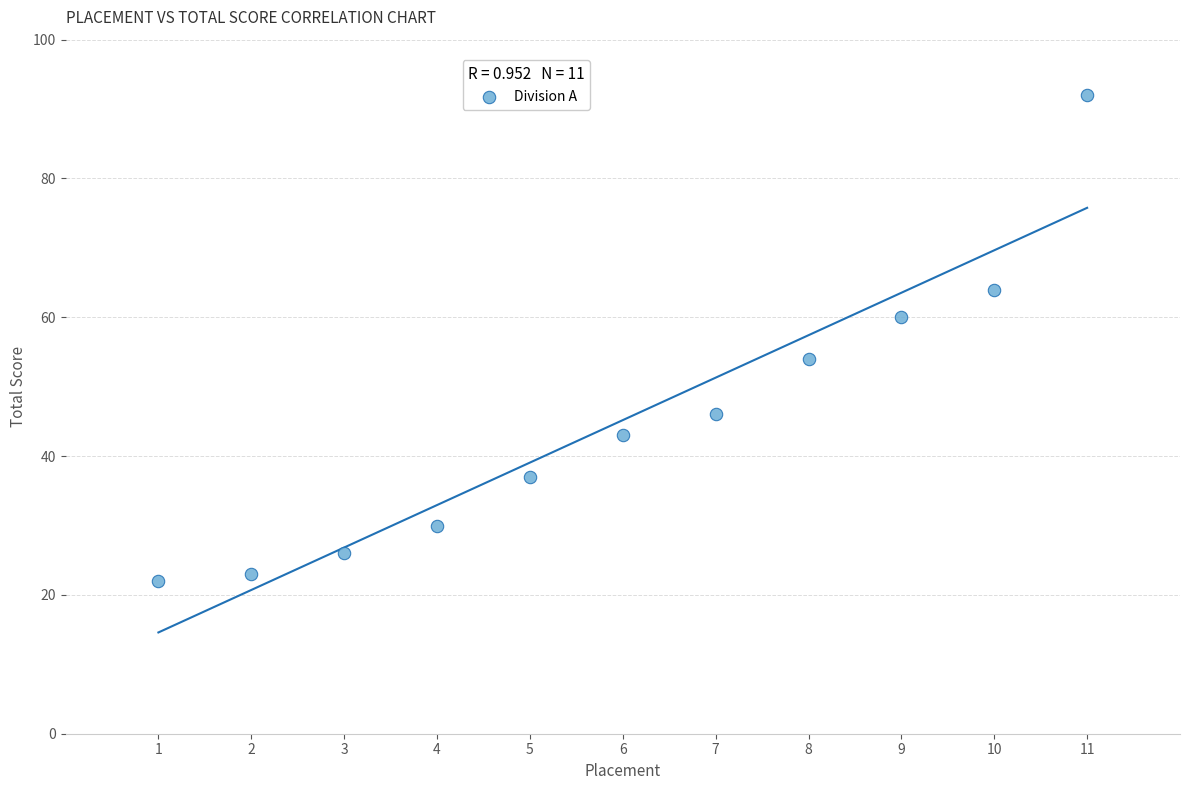

What is the range of Y values (max minus min)?

70